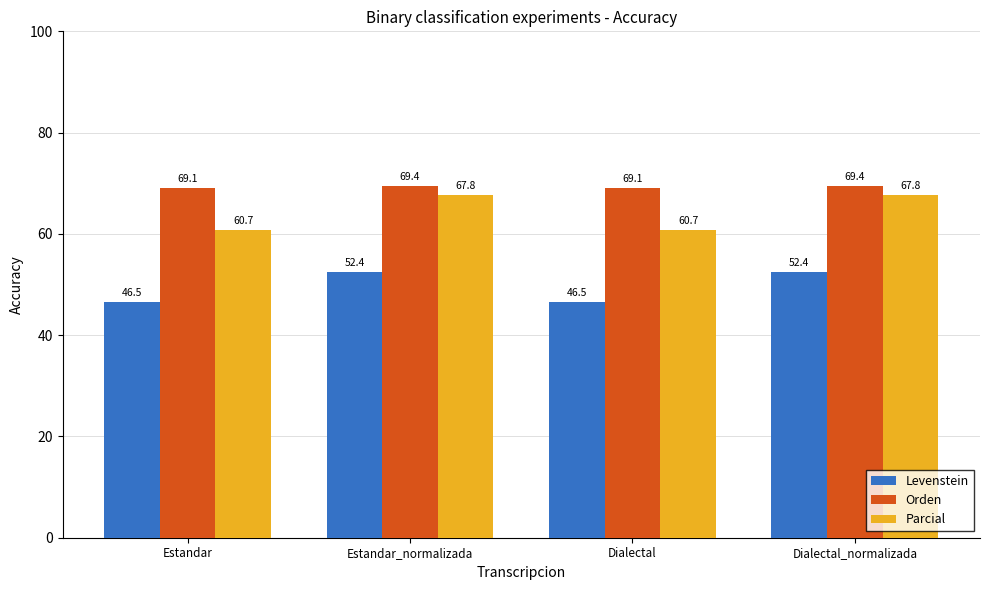

Reading left to right, transcribe all the data shown in this chart.

Levenstein: 46.5	52.4	46.5	52.4
Orden: 69.1	69.4	69.1	69.4
Parcial: 60.7	67.8	60.7	67.8